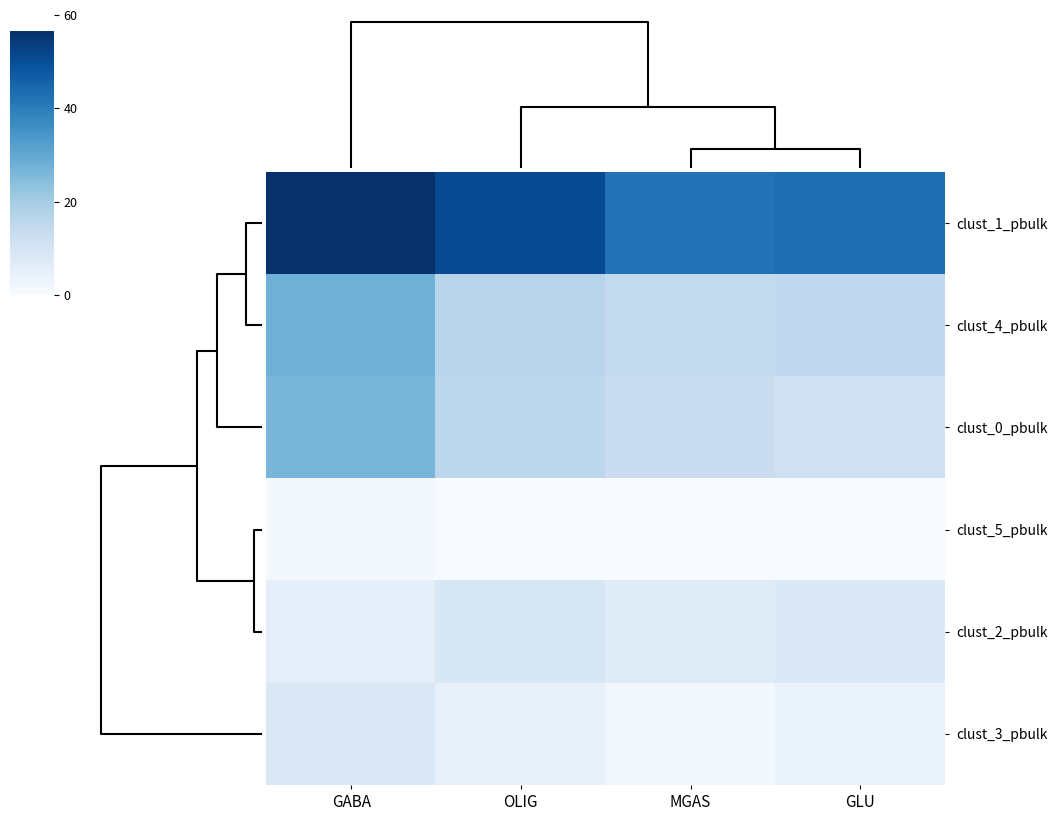

Which series has the widest spread of values?

clust_0_pbulk